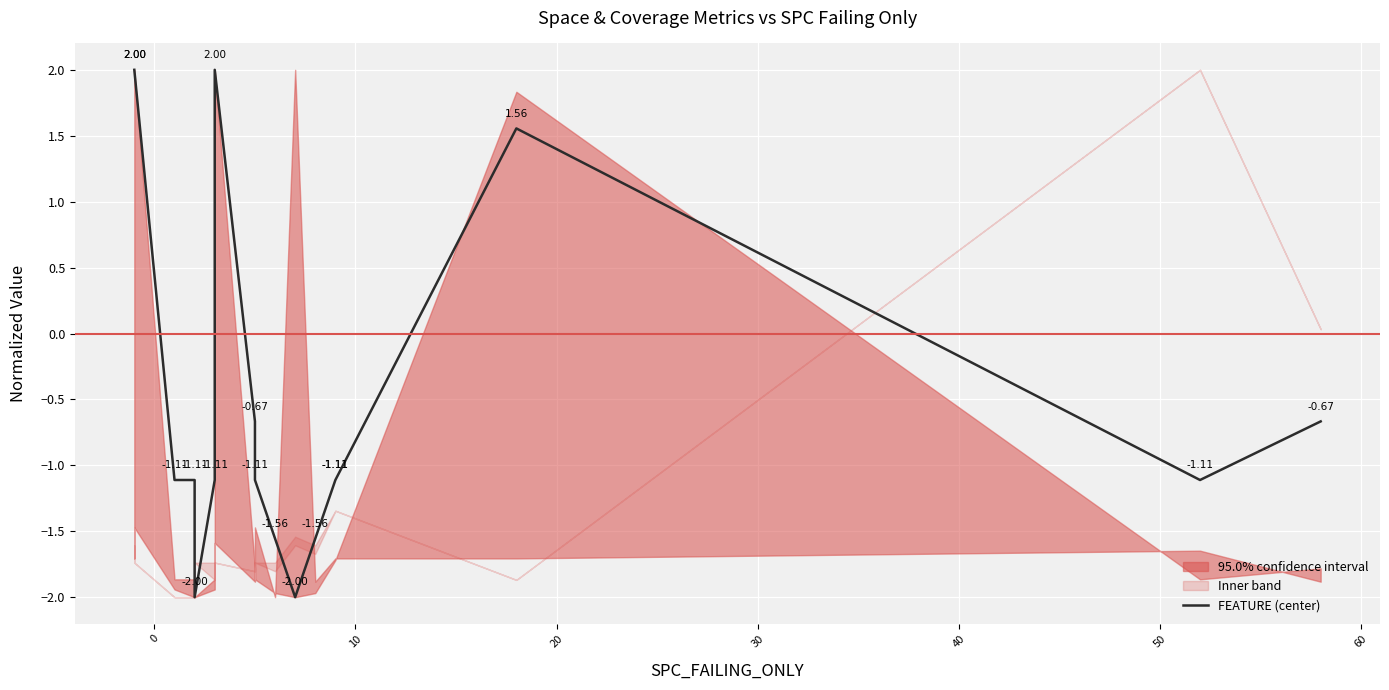

How many positive values are there?

4